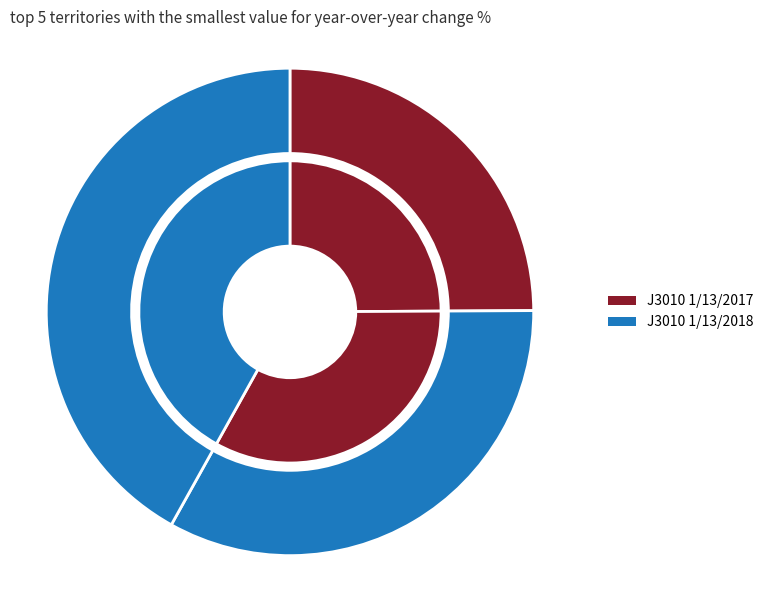

What is the largest slice in the pie chart?

434